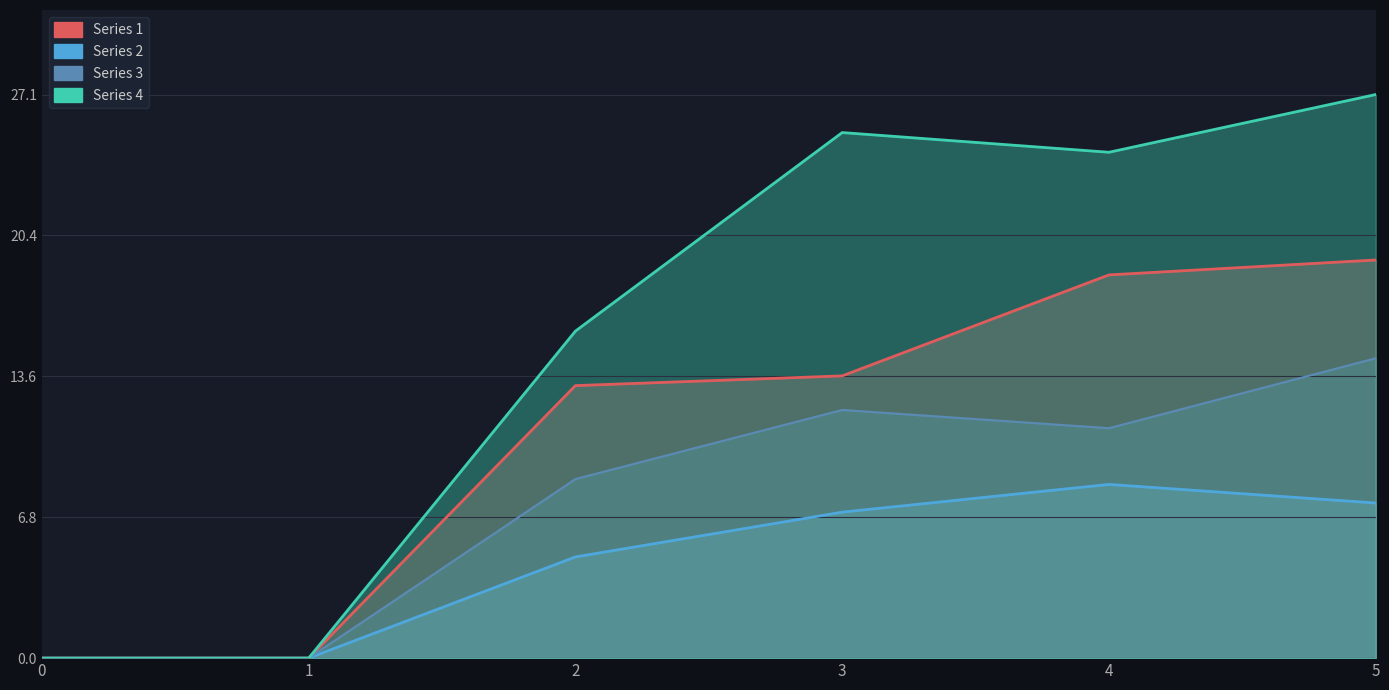

Reading left to right, transcribe all the data shown in this chart.

Series 1: 0=0.0	1=0.0	2=13.1	3=13.6	4=18.5	5=19.2
Series 2: 0=0.0	1=0.0	2=4.9	3=7.0	4=8.4	5=7.5
Series 3: 0=0.0	1=0.0	2=8.6	3=12.0	4=11.1	5=14.4
Series 4: 0=0.0	1=0.0	2=15.8	3=25.3	4=24.4	5=27.1